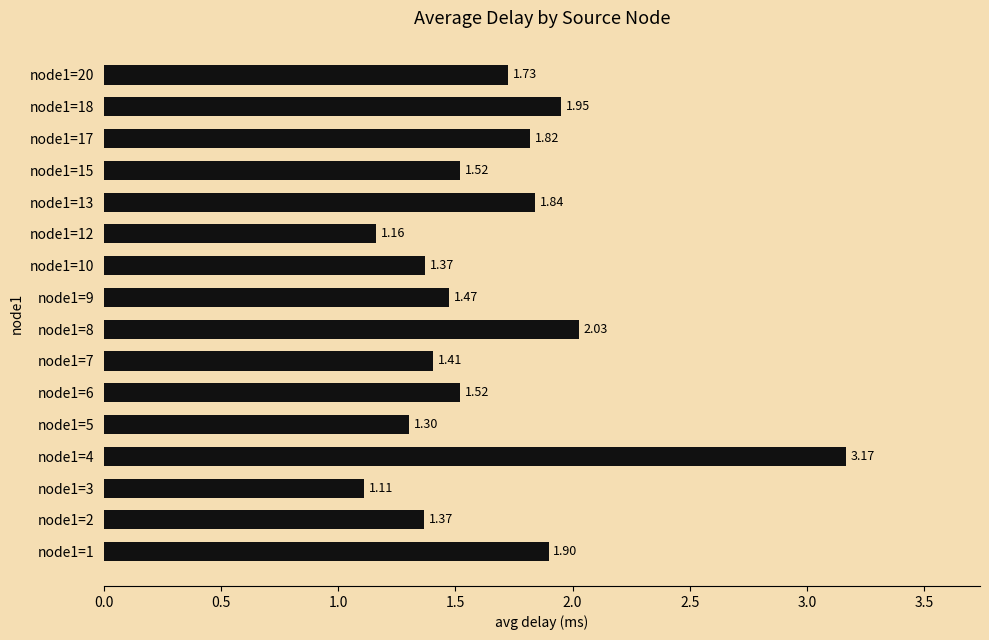

What is the difference between the maximum and minimum values?

2.1